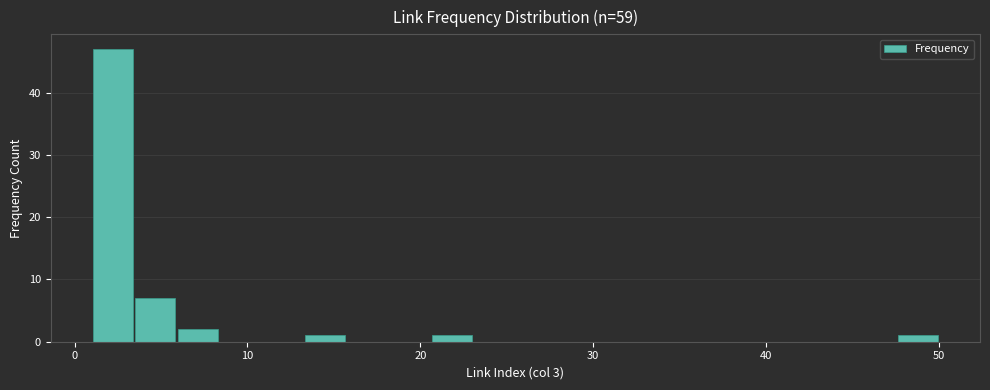

Read against the x-axis, roughly where is the centre of the tallest bar?

2